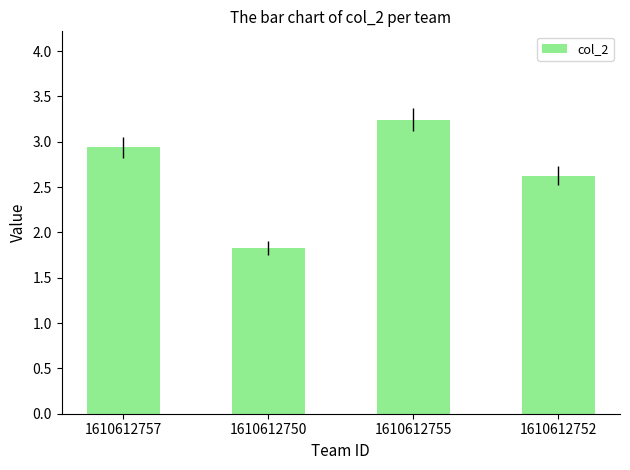

What is the average value?

2.7